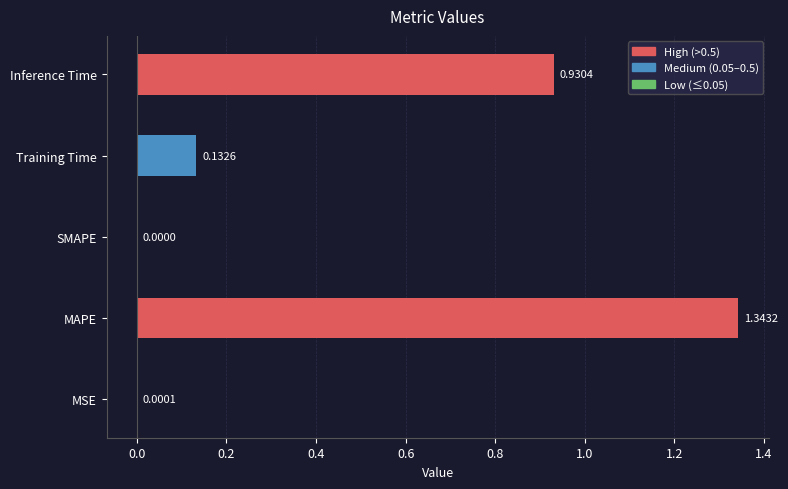

What is the change in value from SMAPE to Training Time?

+0.1